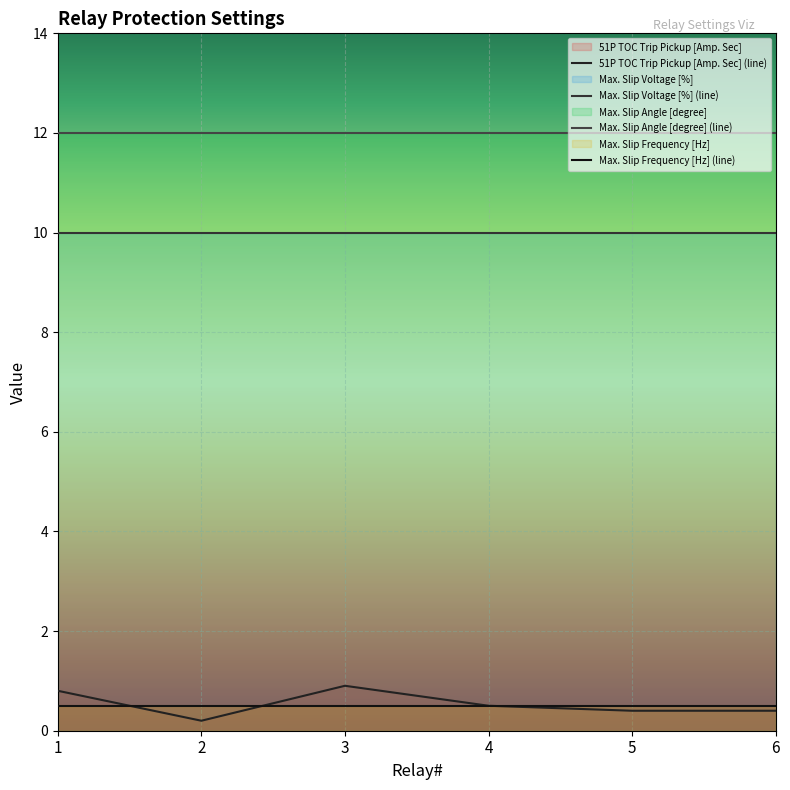

The value of Max. Slip Voltage [%] (line) at 6 is 13.6. True or false?

False